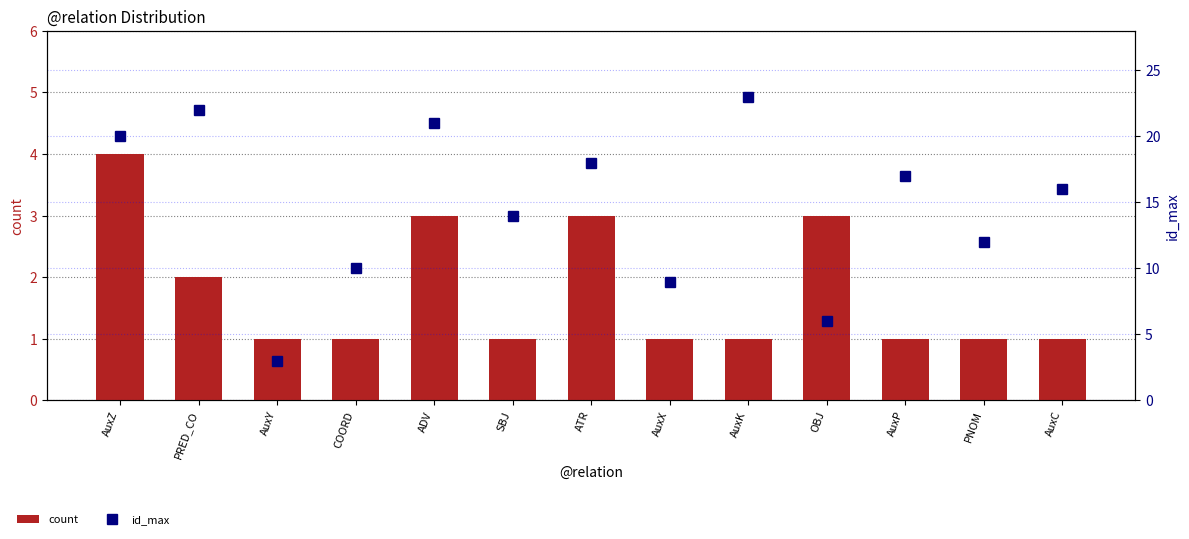

What is the average value of the id_max series?

15